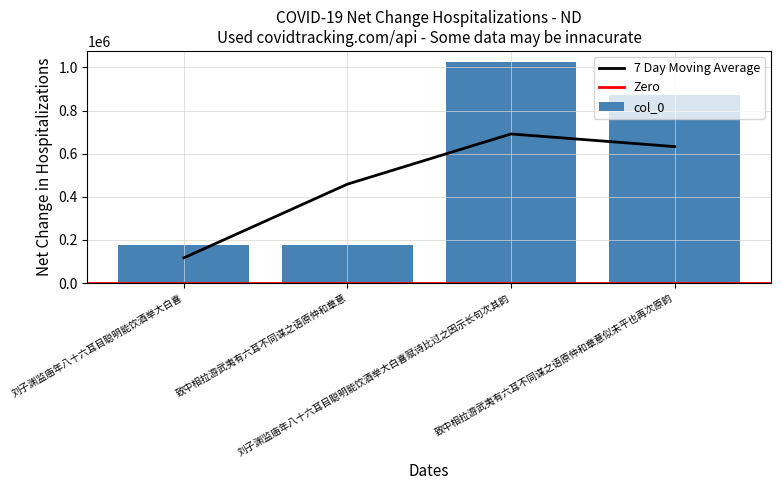

What is the value of the 1st bar from the left?

174907